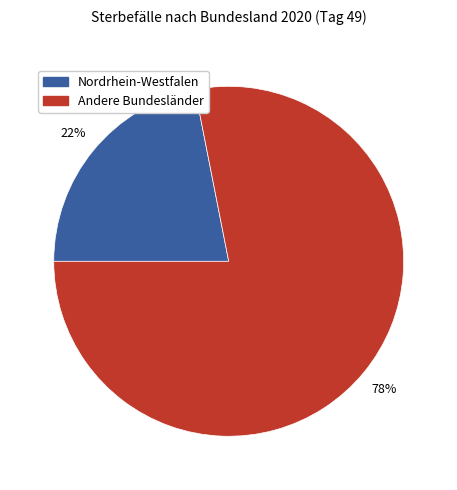

To the nearest percent, what is the difference between the largest and smallest slice percentages?

56%